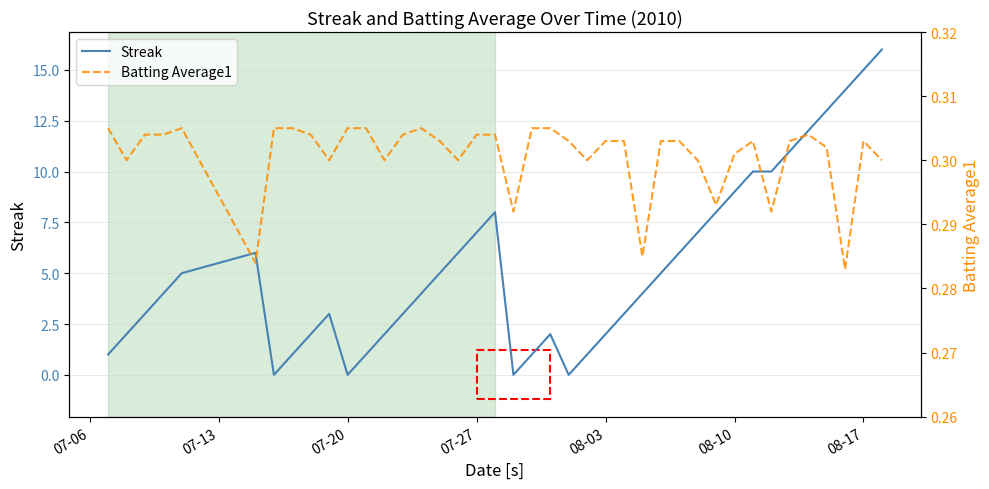

True or false: Streak has a value of 11 at 07-20.

False